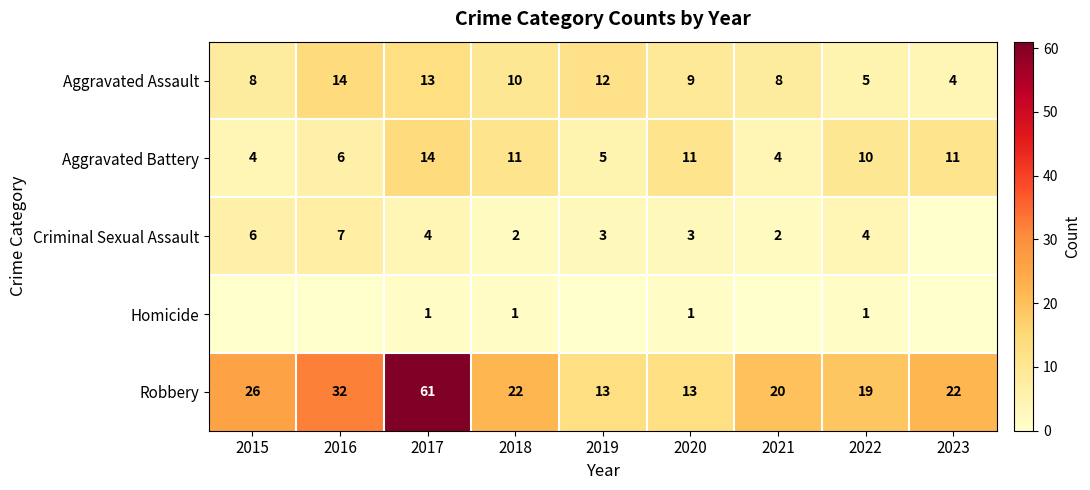

What is the total value across all series at 2020?

37